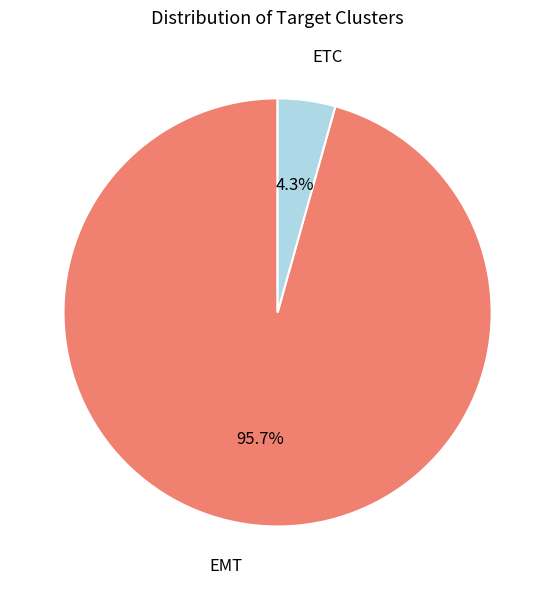

To the nearest percent, what is the average slice percentage?

50%